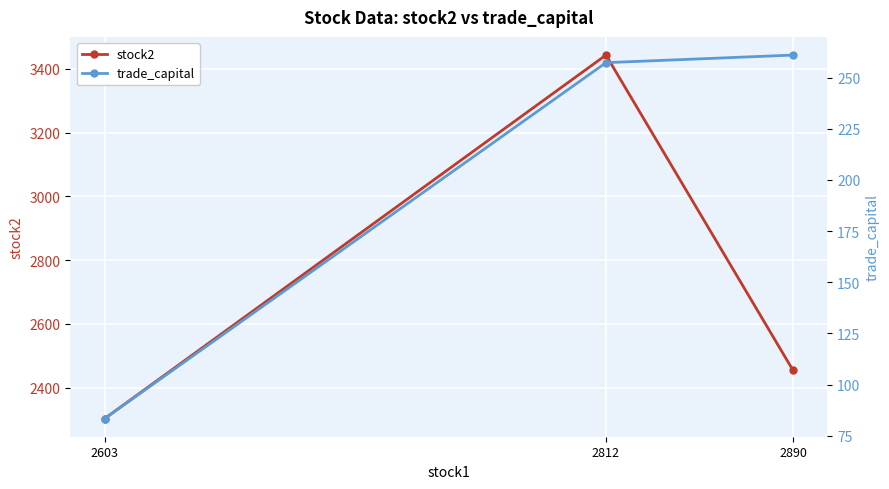

How many values in the stock2 series are below 2454?

1